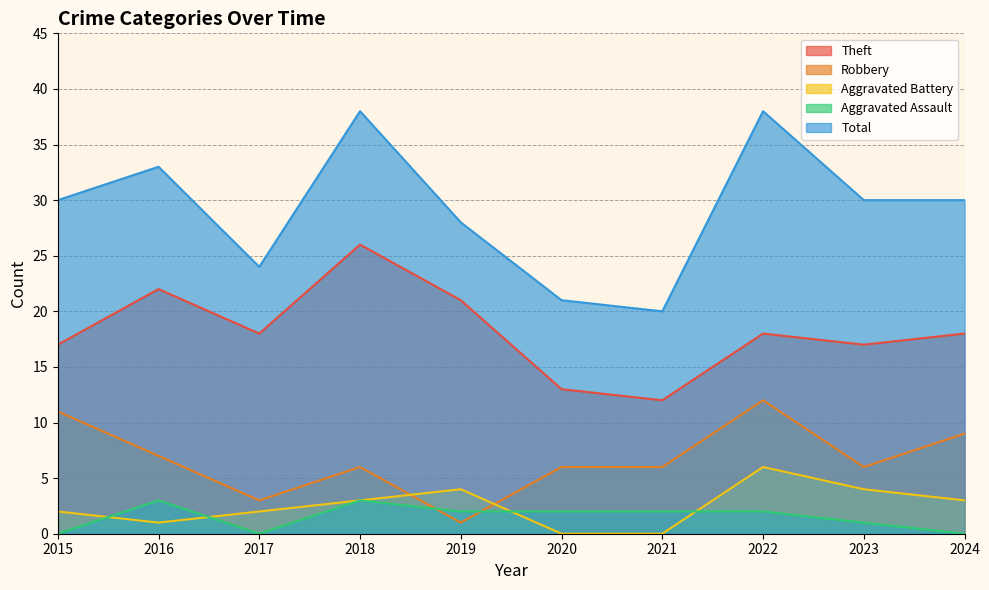

At which label does Robbery reach its peak?

2022